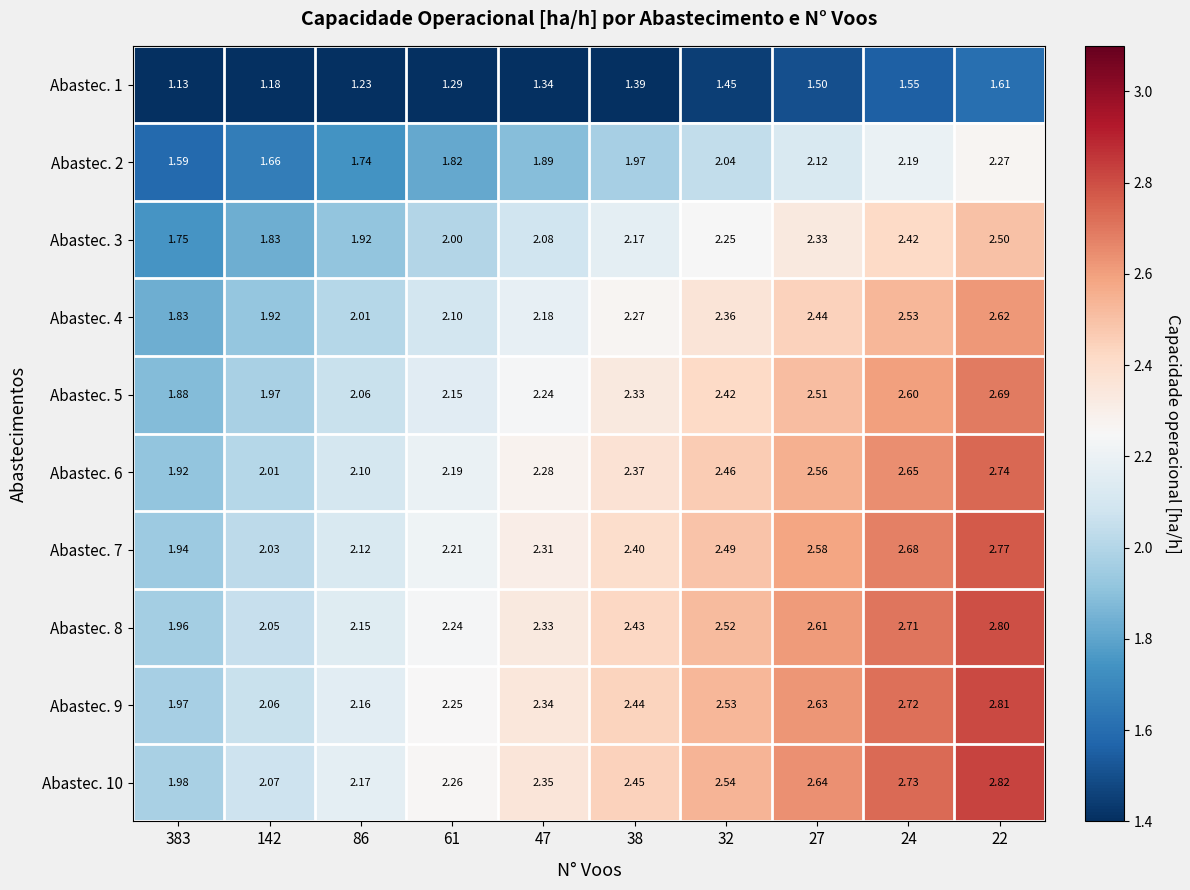

Is the value of Abastec. 7 at 61 greater than the value of Abastec. 3 at 86?

Yes